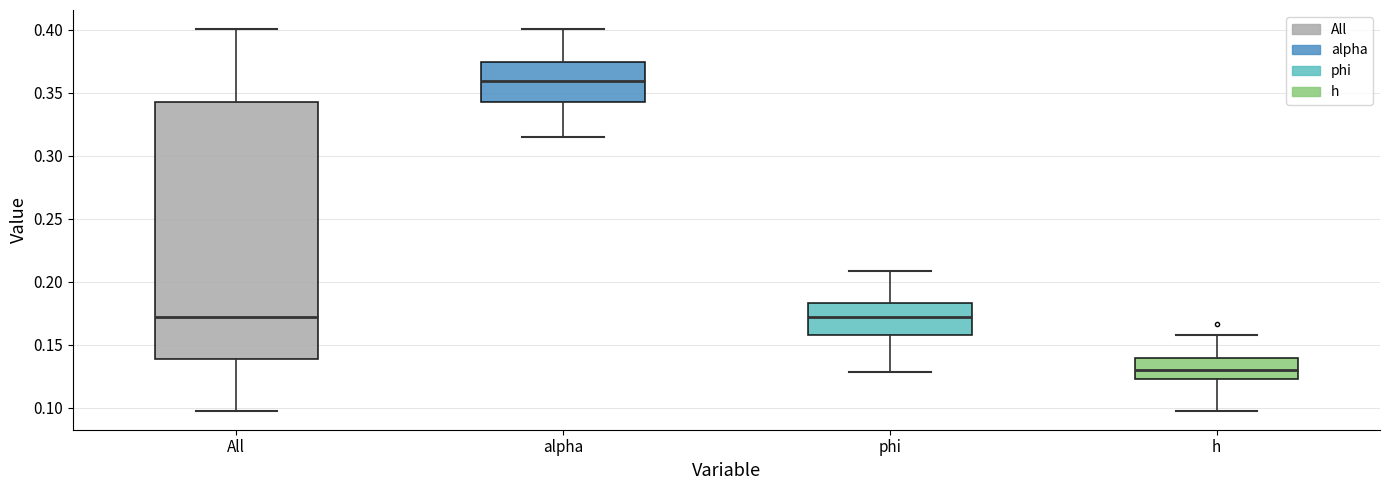

Reading left to right, read every box against the y-axis: the position of its median line, the range the box covers, and the ends of its whiskers. The values are not printed on the chart, so give them approximately, as read against the axis.

All: median 0.170, box 0.140 to 0.345, whiskers 0.100 to 0.400
alpha: median 0.360, box 0.345 to 0.375, whiskers 0.315 to 0.400
phi: median 0.170, box 0.160 to 0.185, whiskers 0.130 to 0.210
h: median 0.130, box 0.125 to 0.140, whiskers 0.100 to 0.155